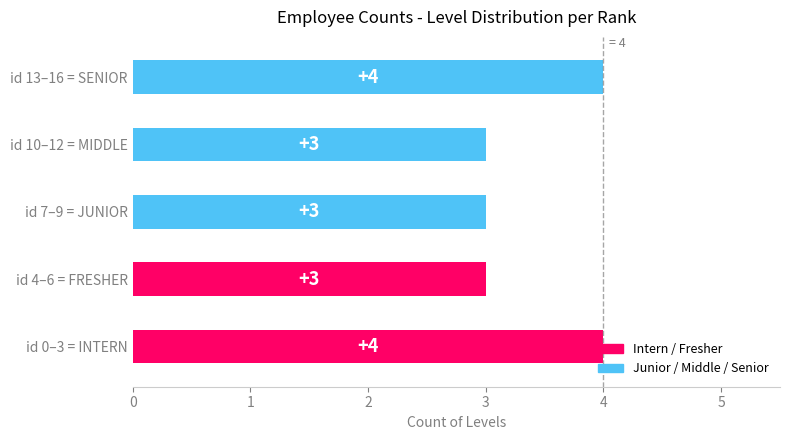

What is the value of the 4th bar from the left?

3